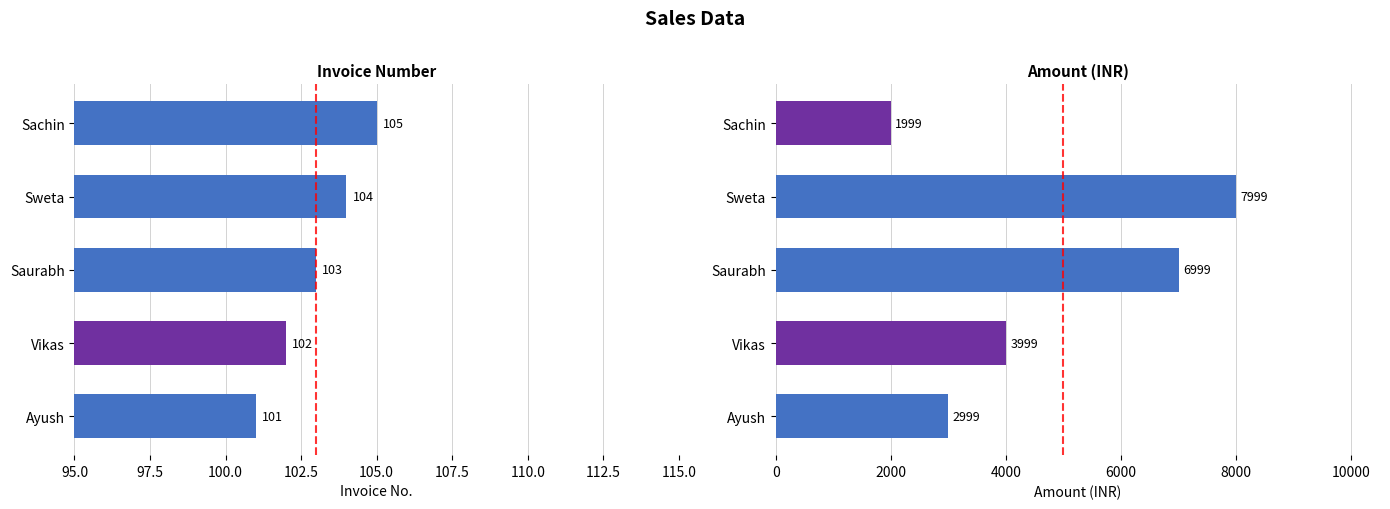

What is the difference between the maximum and minimum values in the Invoice series?

4